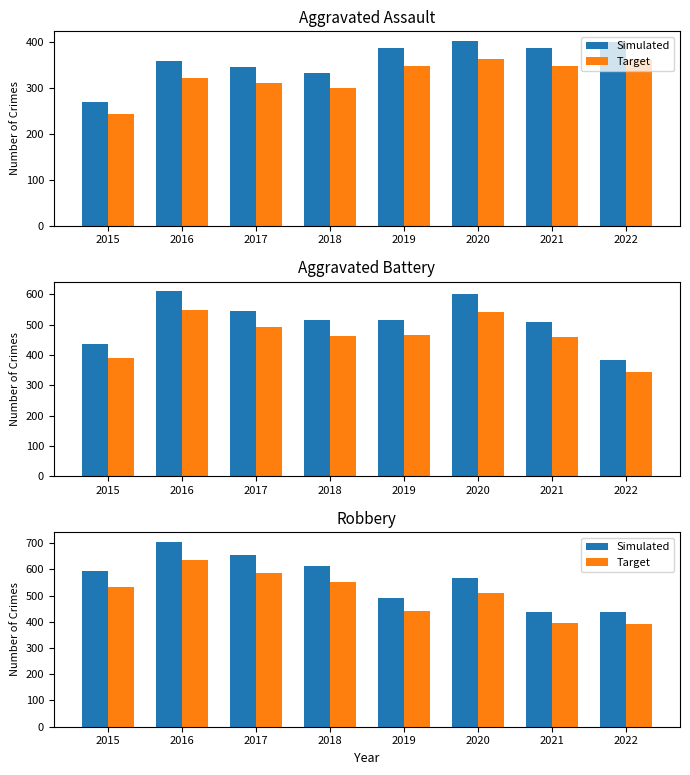

Which series has the largest range (max minus min)?

Simulated